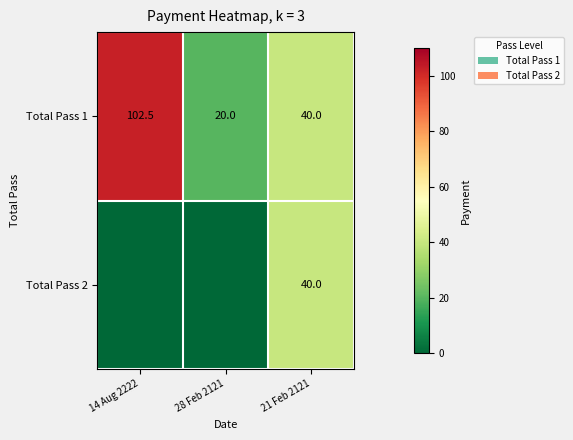

Read the Total Pass 1 value at 14 Aug 2222.

102.5